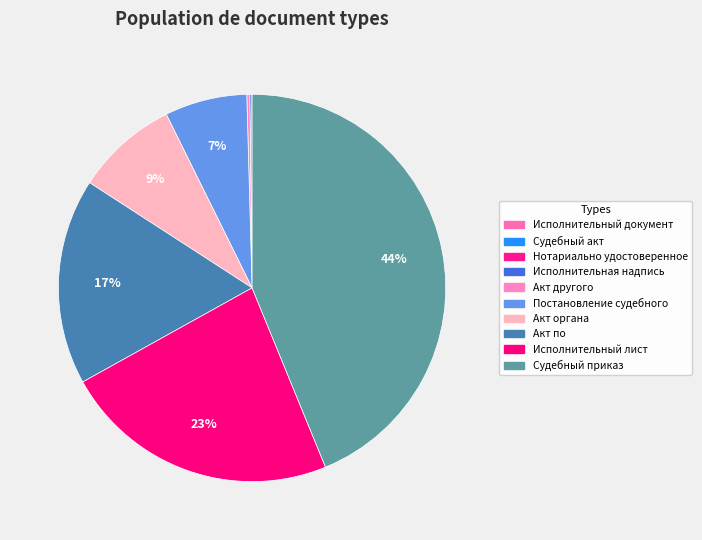

True or false: Акт по accounts for 4% of the total.

False